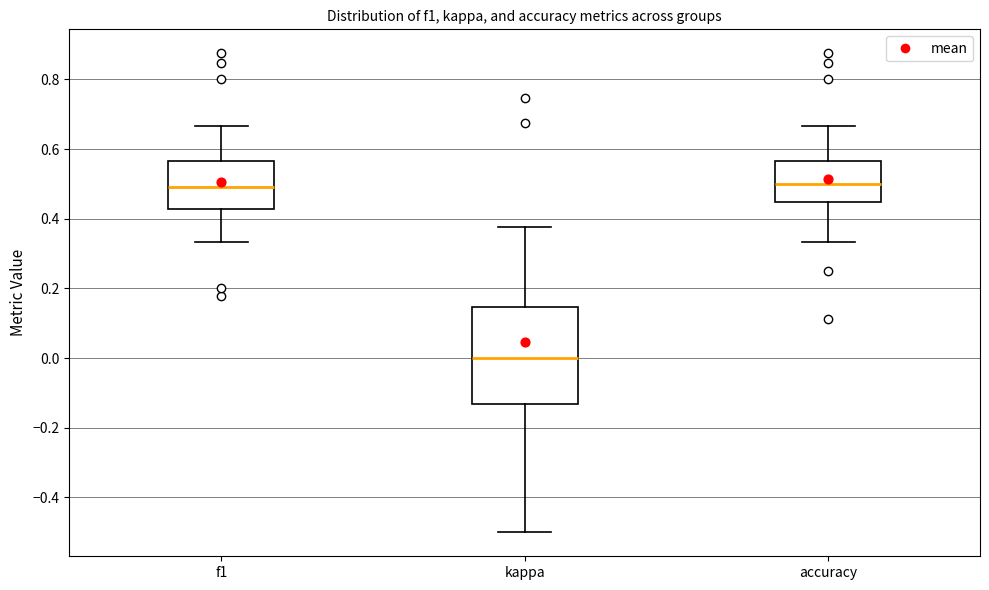

Which box is the tallest, from its lower edge to its upper edge?

kappa